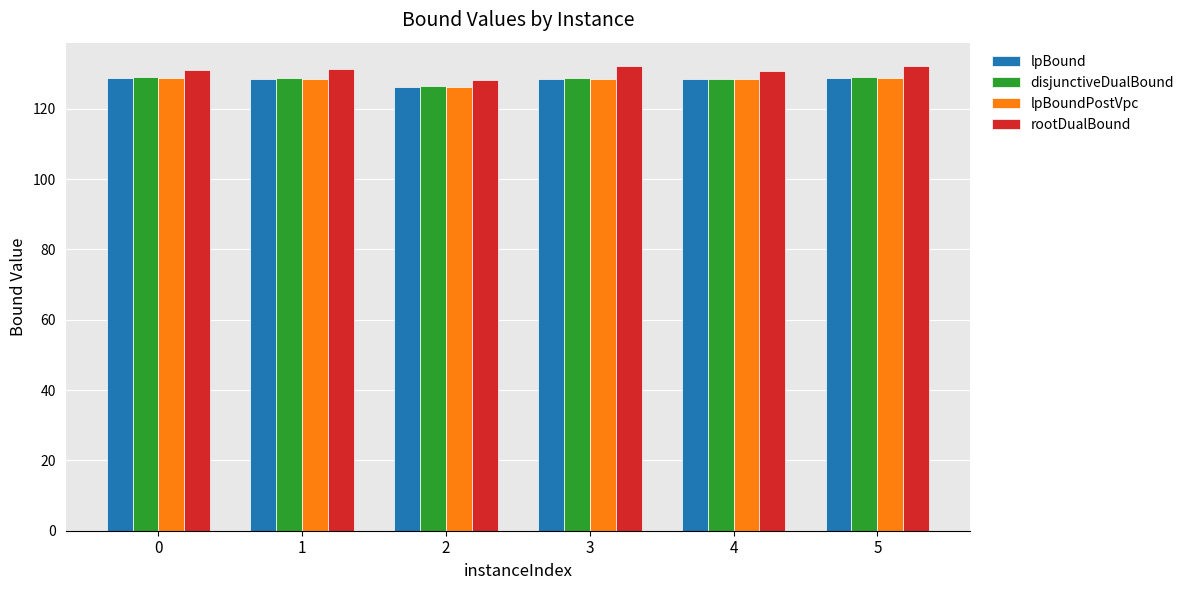

What is the spread (max minus min) of values at 5?

3.5